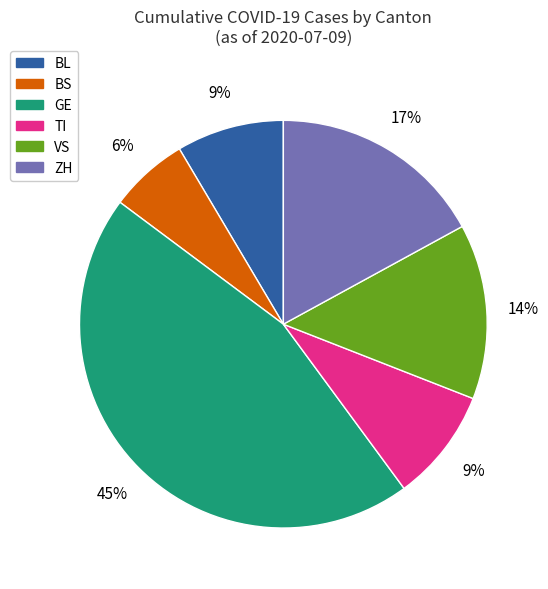

Does any single category account for the majority?

No